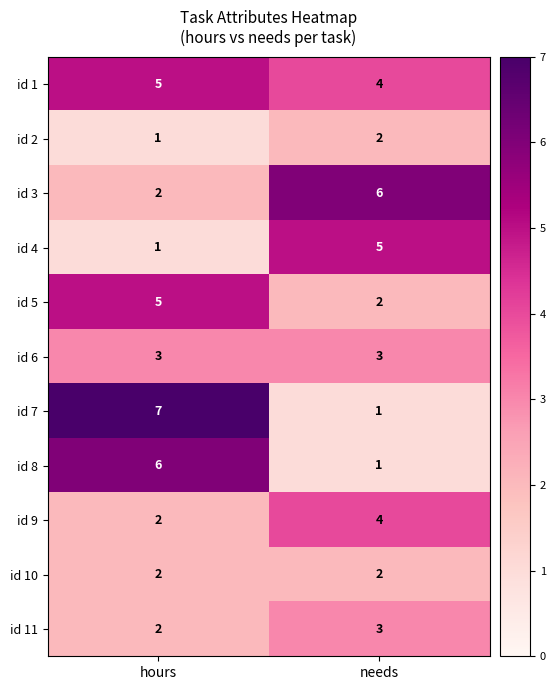

Is it true that id 5 equals 3 at needs?

False